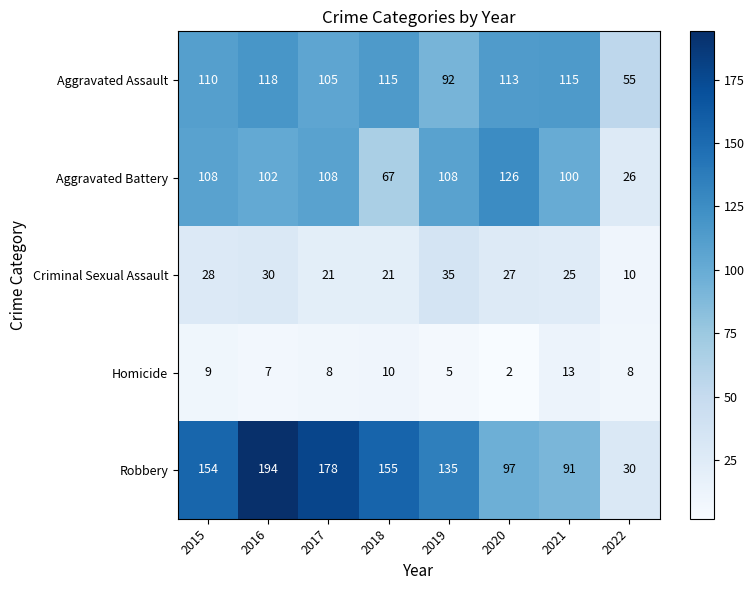

The Homicide series shows 2 at 2017. True or false?

False